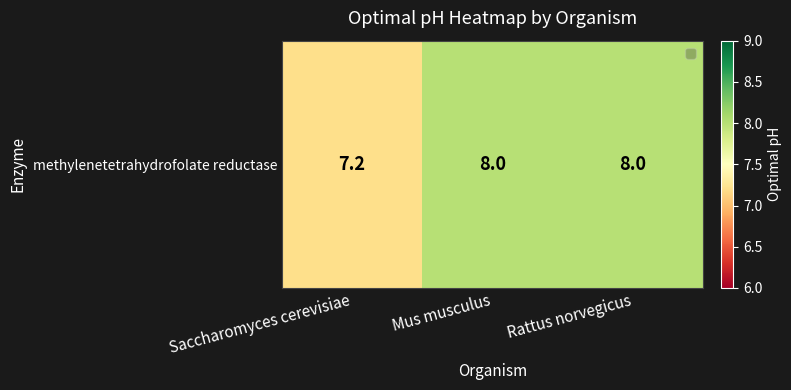

The chart shows a value of 8.0 at Rattus norvegicus. True or false?

True